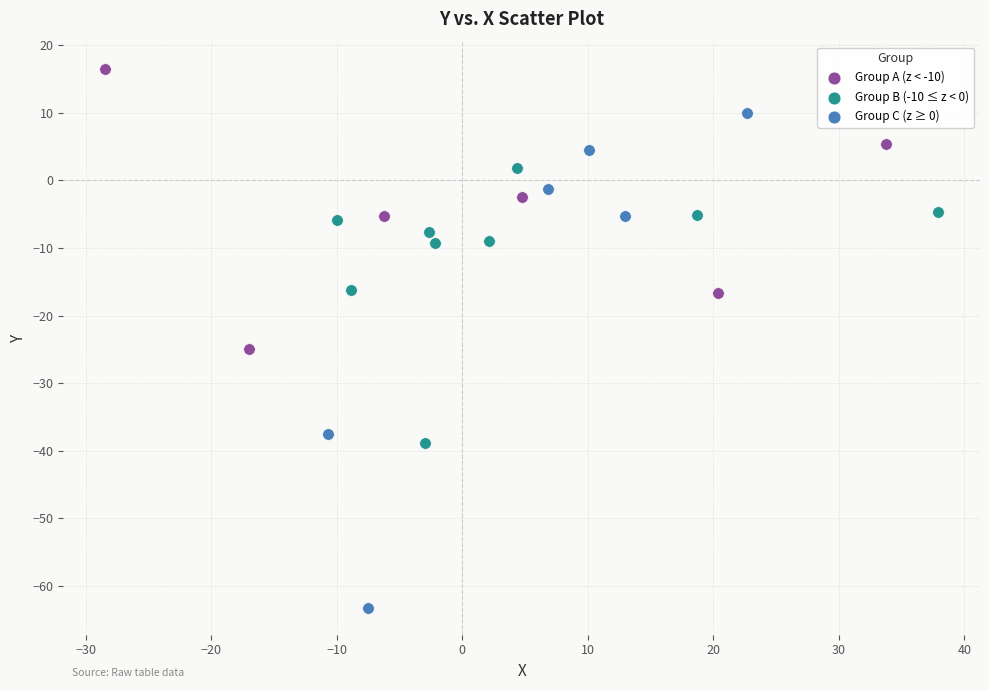

Which series reaches the maximum Y coordinate?

Group A (z < -10)